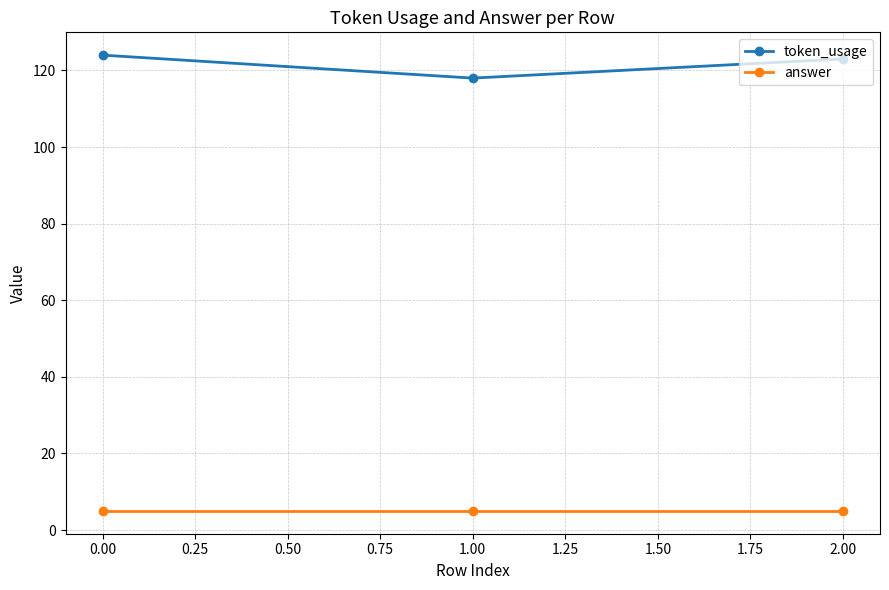

At how many categories does at least one series exceed 55?

3